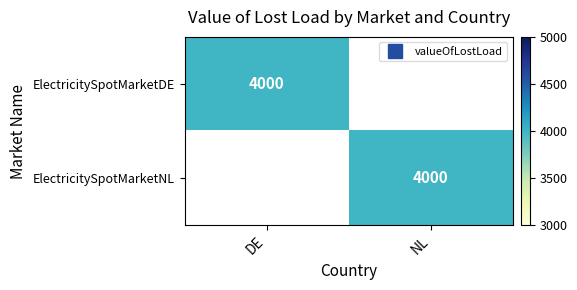

At which category is the sum across all series the highest?

DE